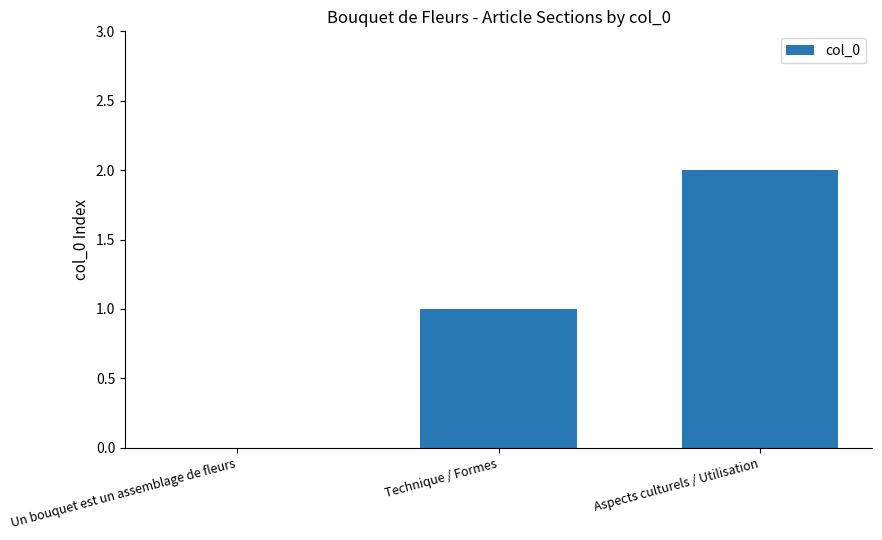

Reading left to right, extract all data points from this chart.

Un bouquet est un assemblage de fleurs=0	Technique / Formes=1	Aspects culturels / Utilisation=2